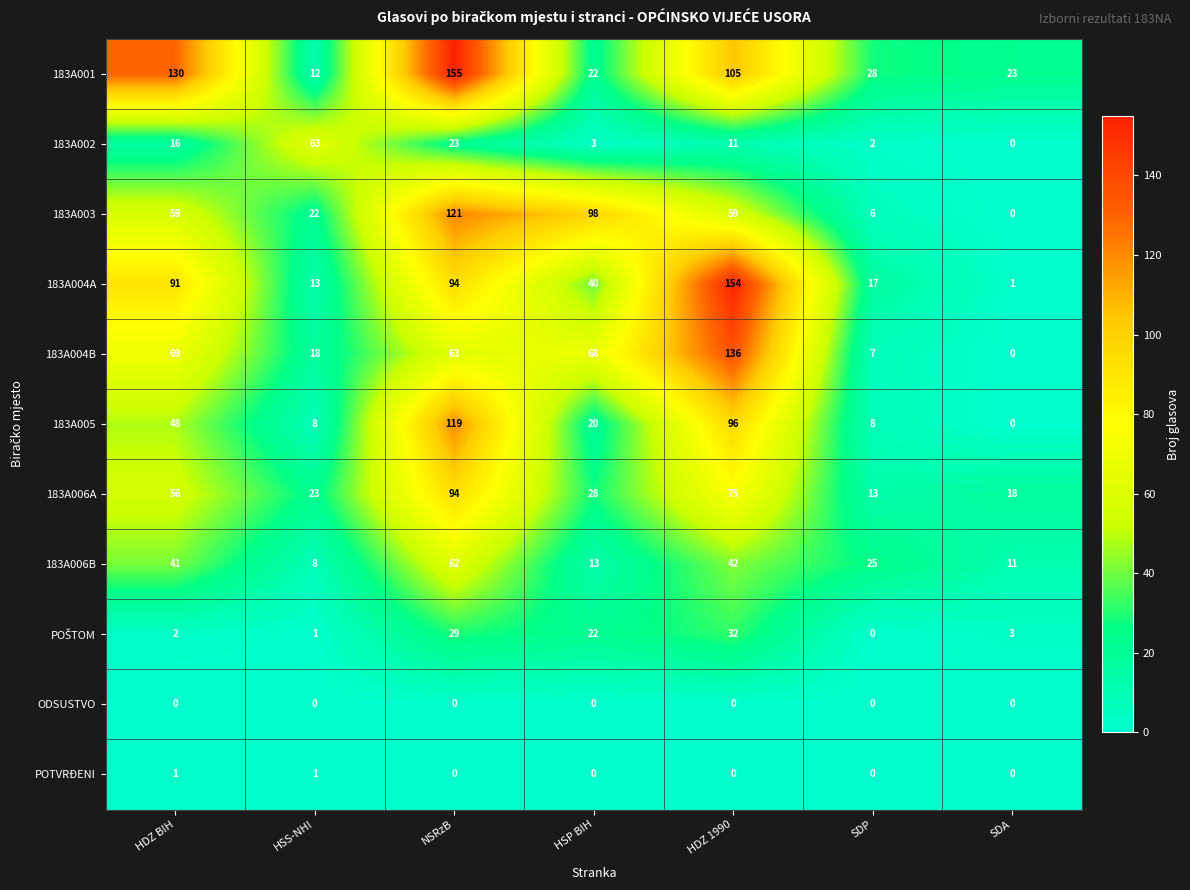

Which series changed the most between HSS-NHI and HSP BIH?

183A003